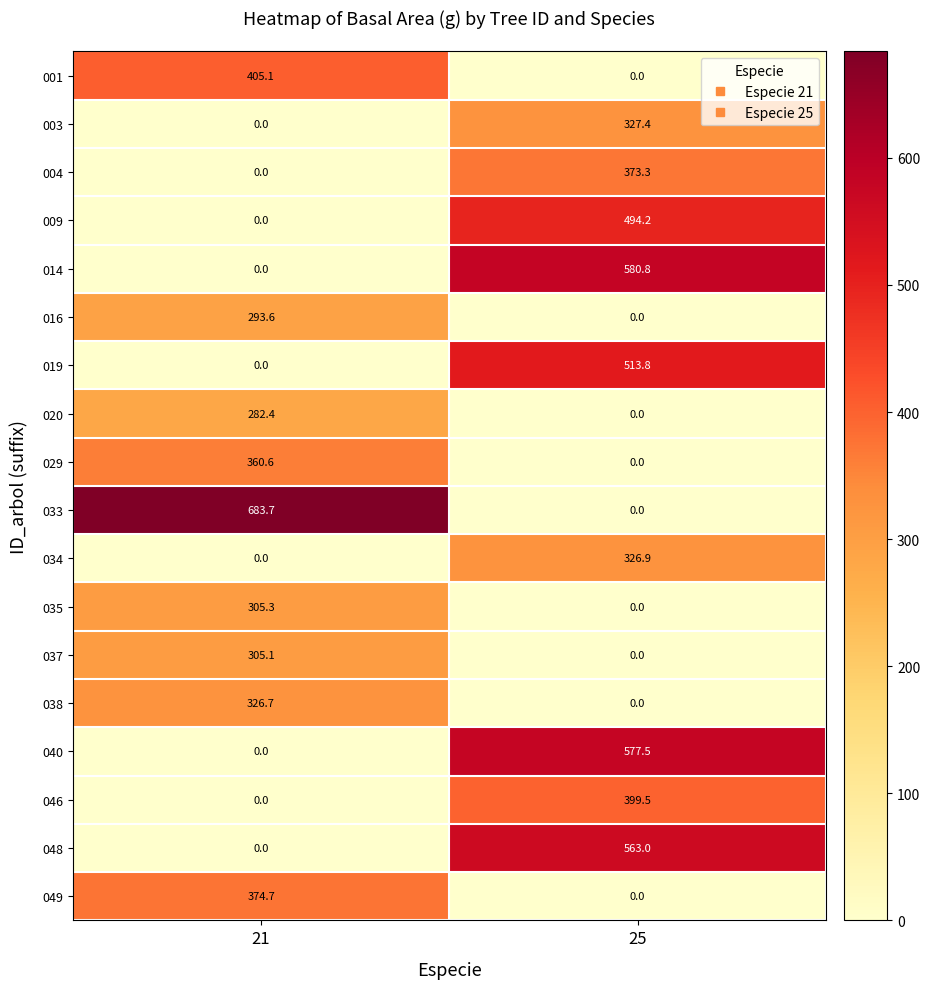

How many positive values does the 034 series have?

1